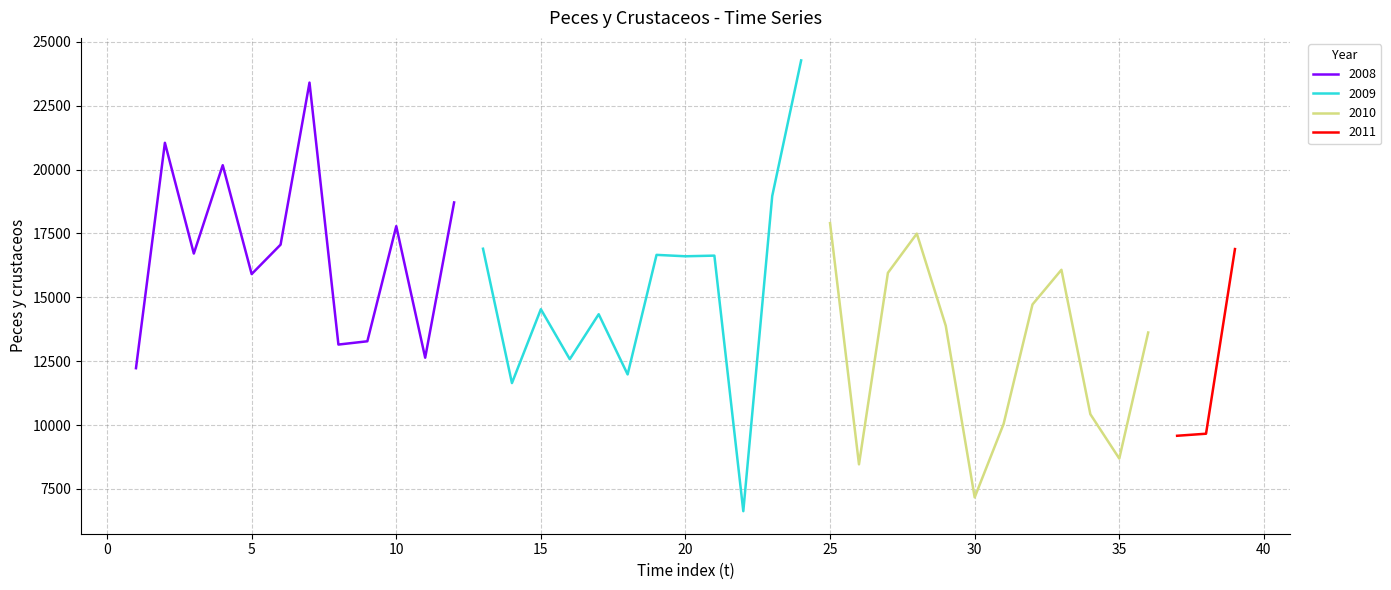

Rank the categories by value from highest to lowest.

2009-12, 2008-07, 2008-02, 2008-04, 2009-11, 2008-12, 2010-01, 2008-10, 2010-04, 2008-06, 2009-01, 2011-03, 2008-03, 2009-07, 2009-09, 2009-08, 2010-09, 2010-03, 2008-05, 2010-08, 2009-03, 2009-05, 2010-05, 2010-12, 2008-09, 2008-08, 2008-11, 2009-04, 2008-01, 2009-06, 2009-02, 2010-10, 2010-07, 2011-02, 2011-01, 2010-11, 2010-02, 2010-06, 2009-10